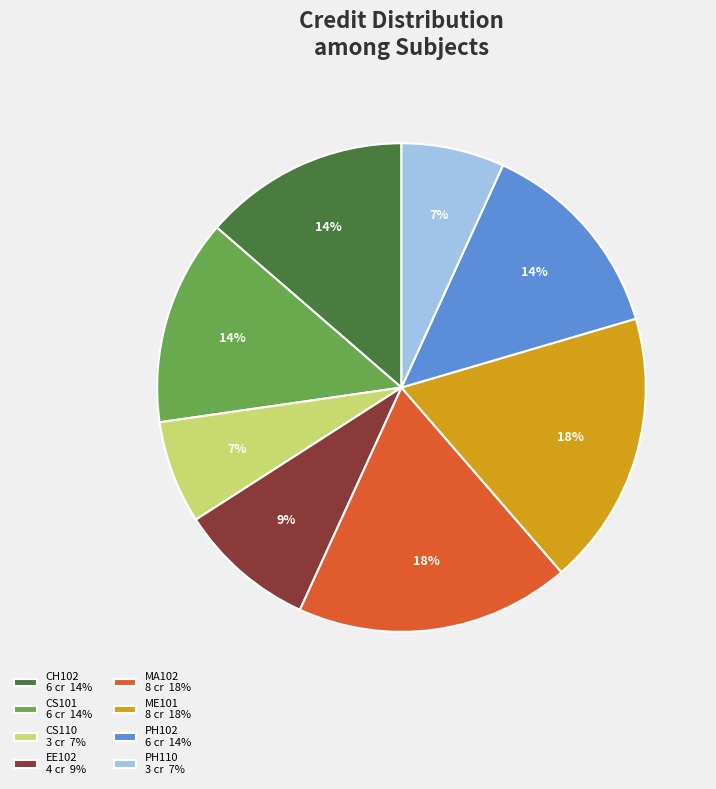

To the nearest percent, what is the difference between the CS110 and EE102 slice percentages?

2%